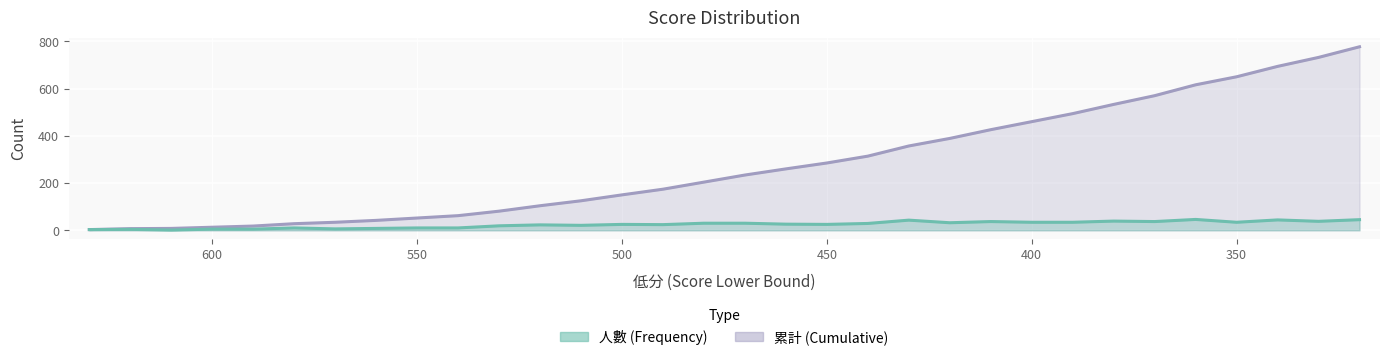

Rank the series by their maximum value, from lowest to highest.

人數, 累計